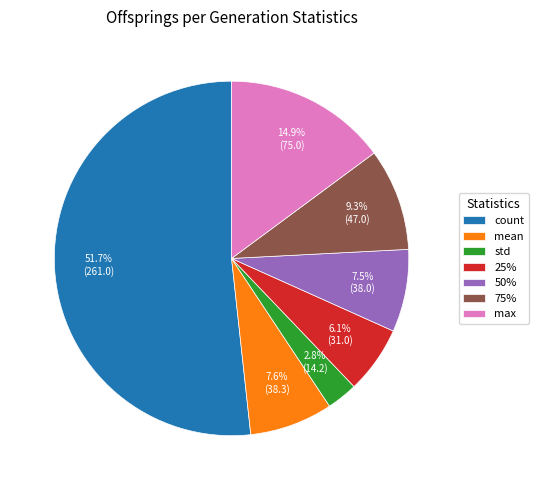

Which slice represents more than half of the pie?

count